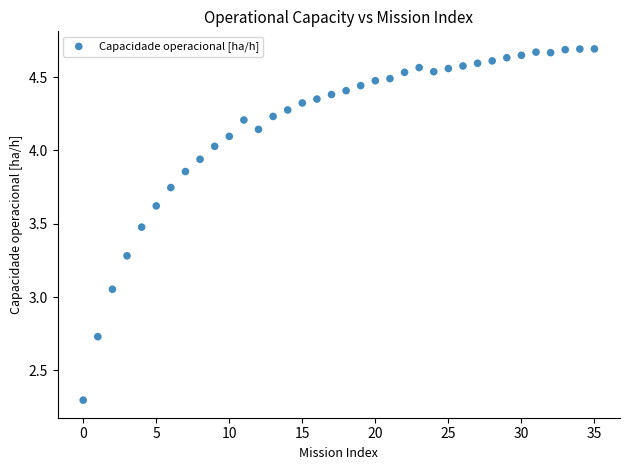

What is the range of Y values (max minus min)?

2.4